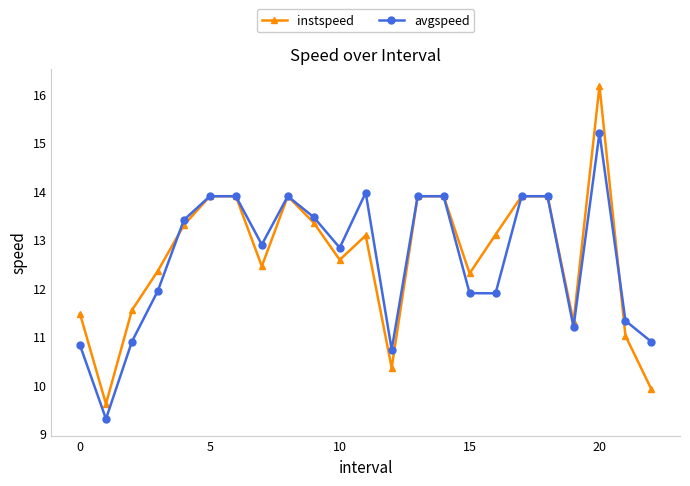

What is the value of the instspeed point at the 7th from the left?

13.9